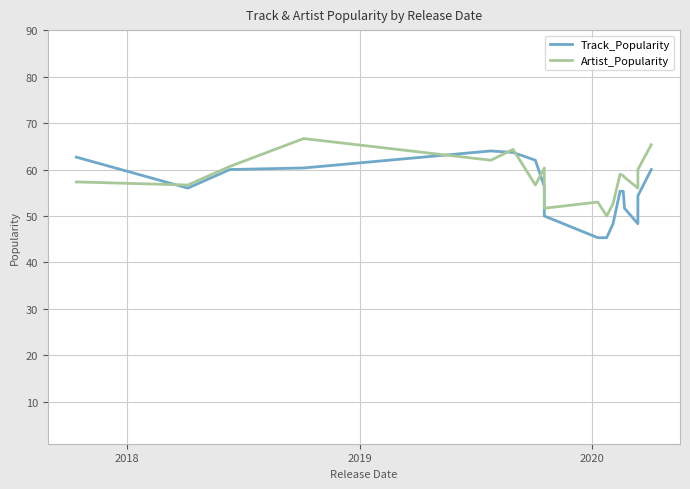

Rank the series by their average value, from lowest to highest.

Track_Popularity, Artist_Popularity